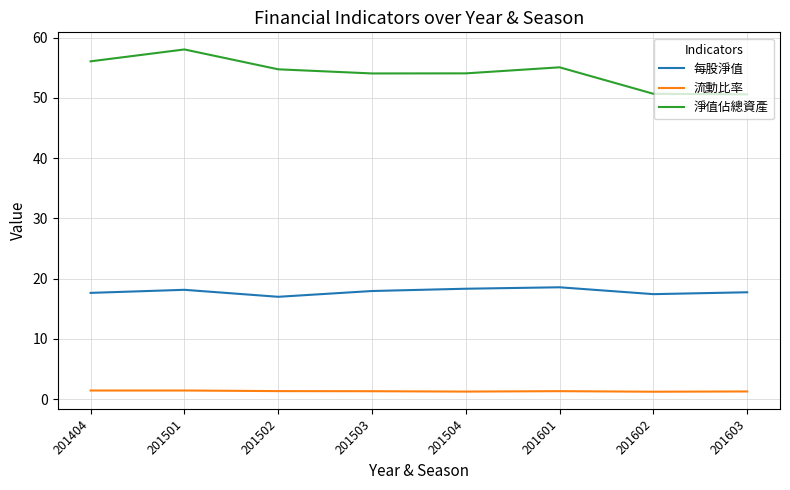

Read the 淨值佔總資產 value at 201601.

55.1